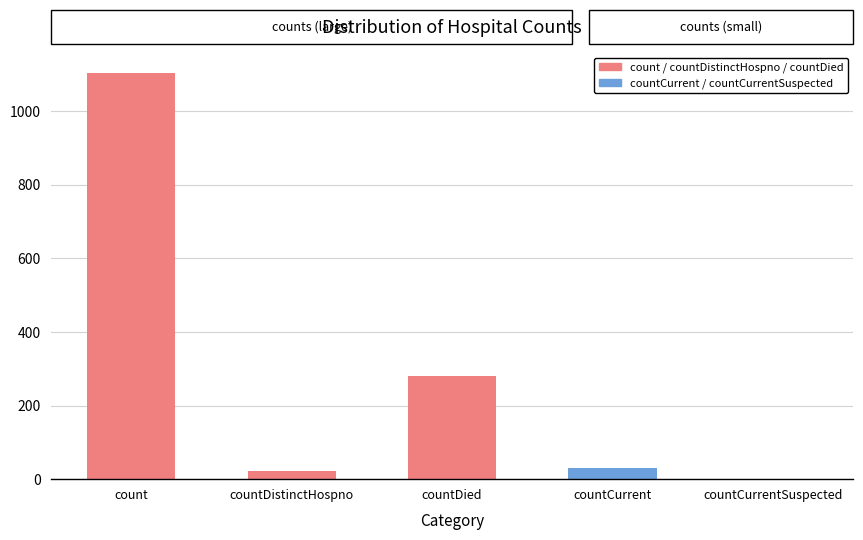

Where is the data nearest to the value 552?

countDied